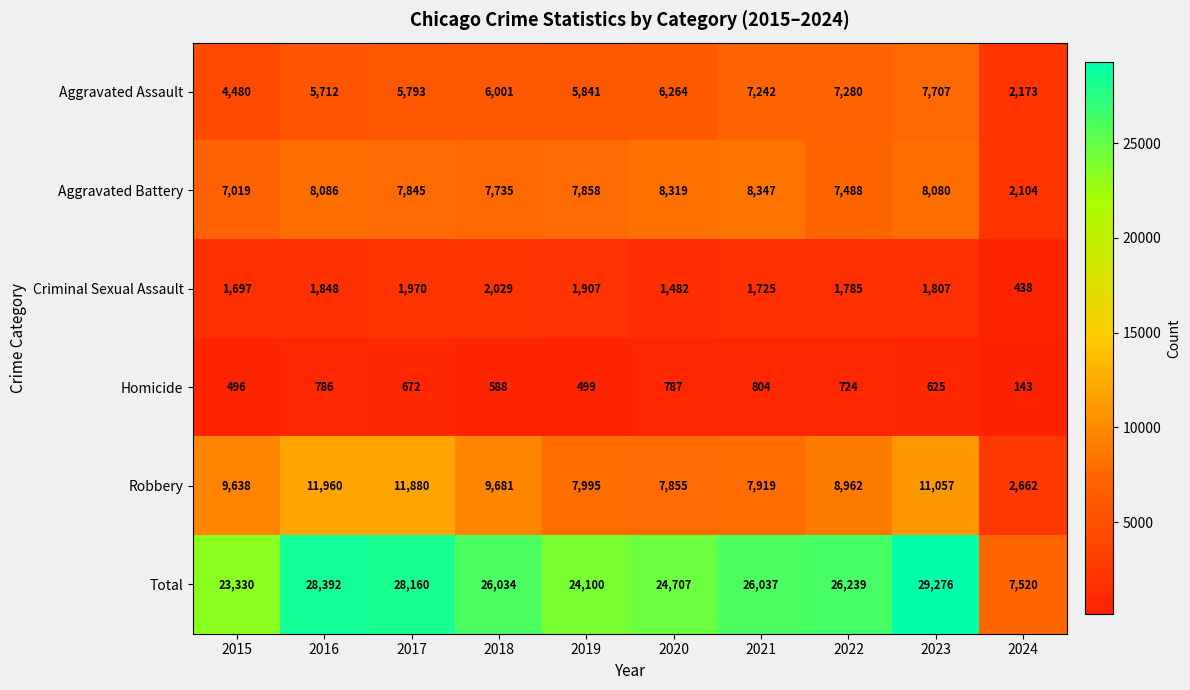

What is the average value of the Aggravated Assault series?

5849